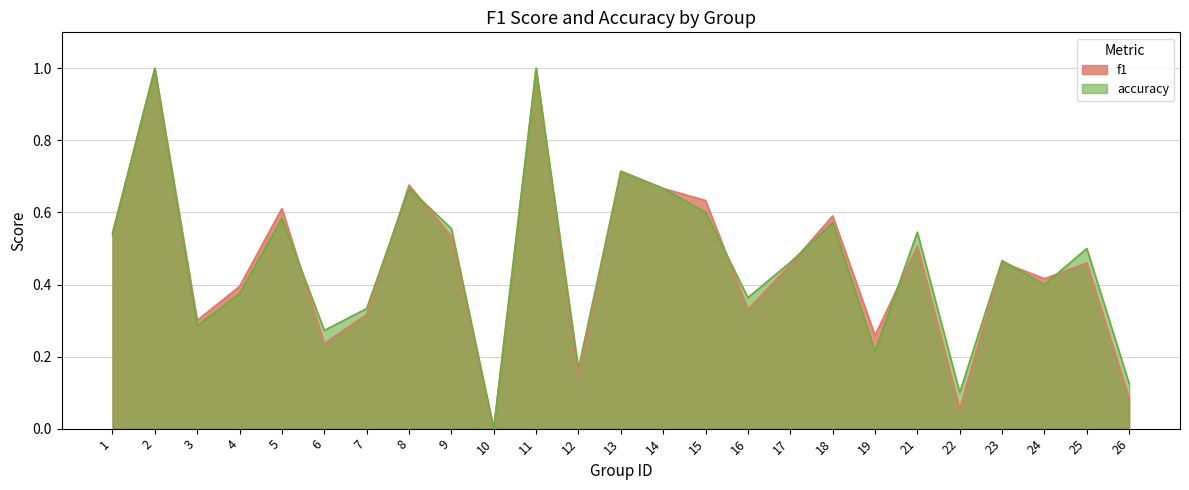

Where is f1 nearest to the value 0?

10